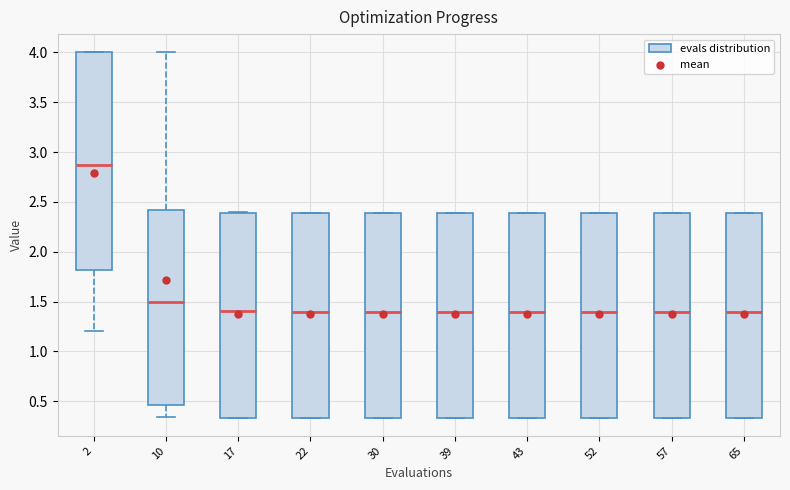

Where does the median line of the box at x = 52 sit on the y-axis? The values are not printed on the chart, so give them approximately, as read against the axis.

1.40